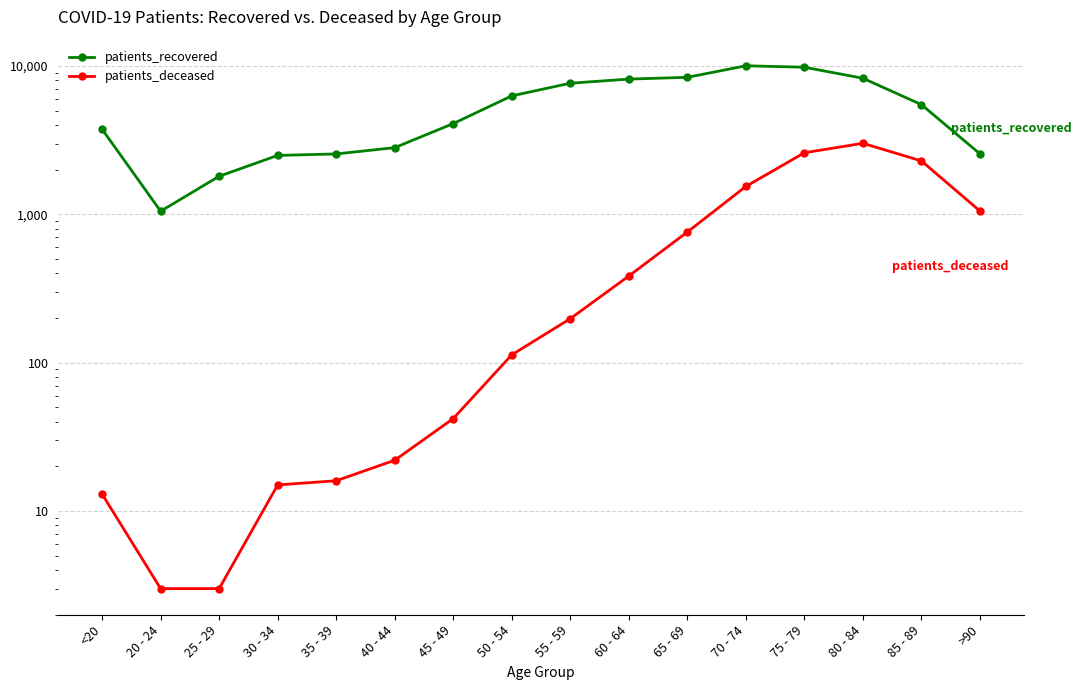

What is the spread (max minus min) of values at 55 - 59?

7456